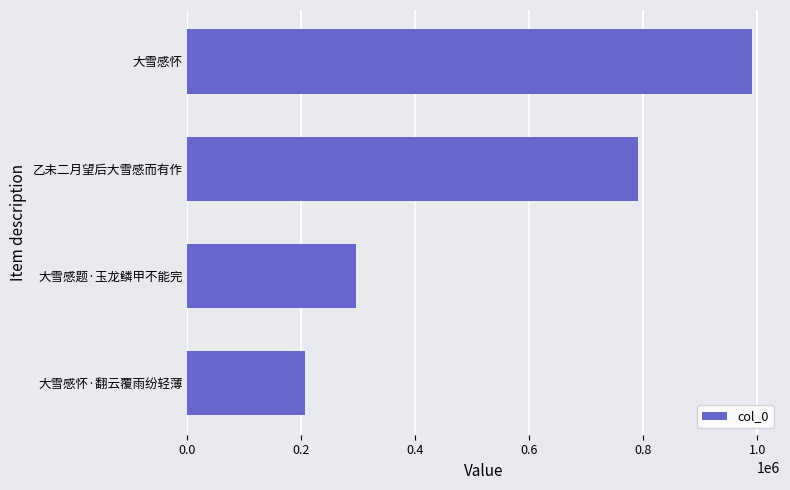

Reading top to bottom, list all the values displayed in this chart.

大雪感怀=990349	乙未二月望后大雪感而有作=790458	大雪感题·玉龙鳞甲不能完=295587	大雪感怀·翻云覆雨纷轻薄=207196